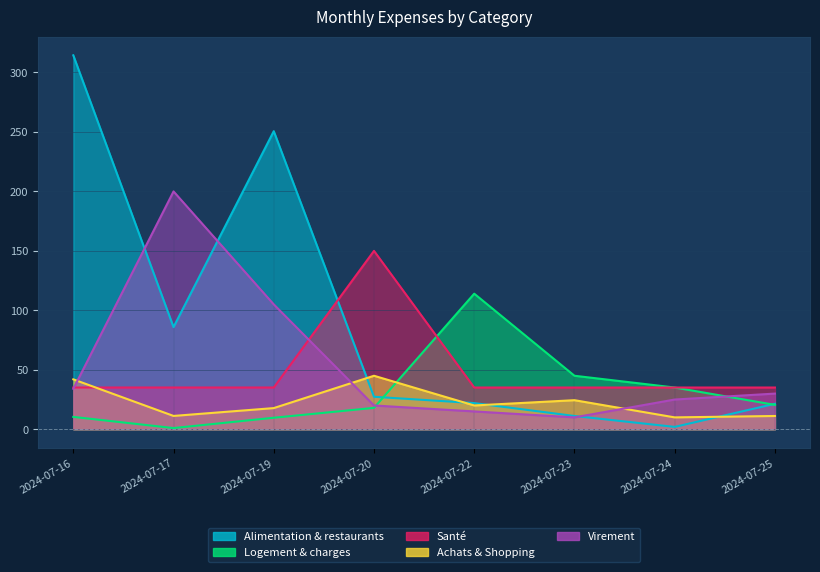

Where do Alimentation & restaurants and Santé first cross each other?

2024-07-19 and 2024-07-20